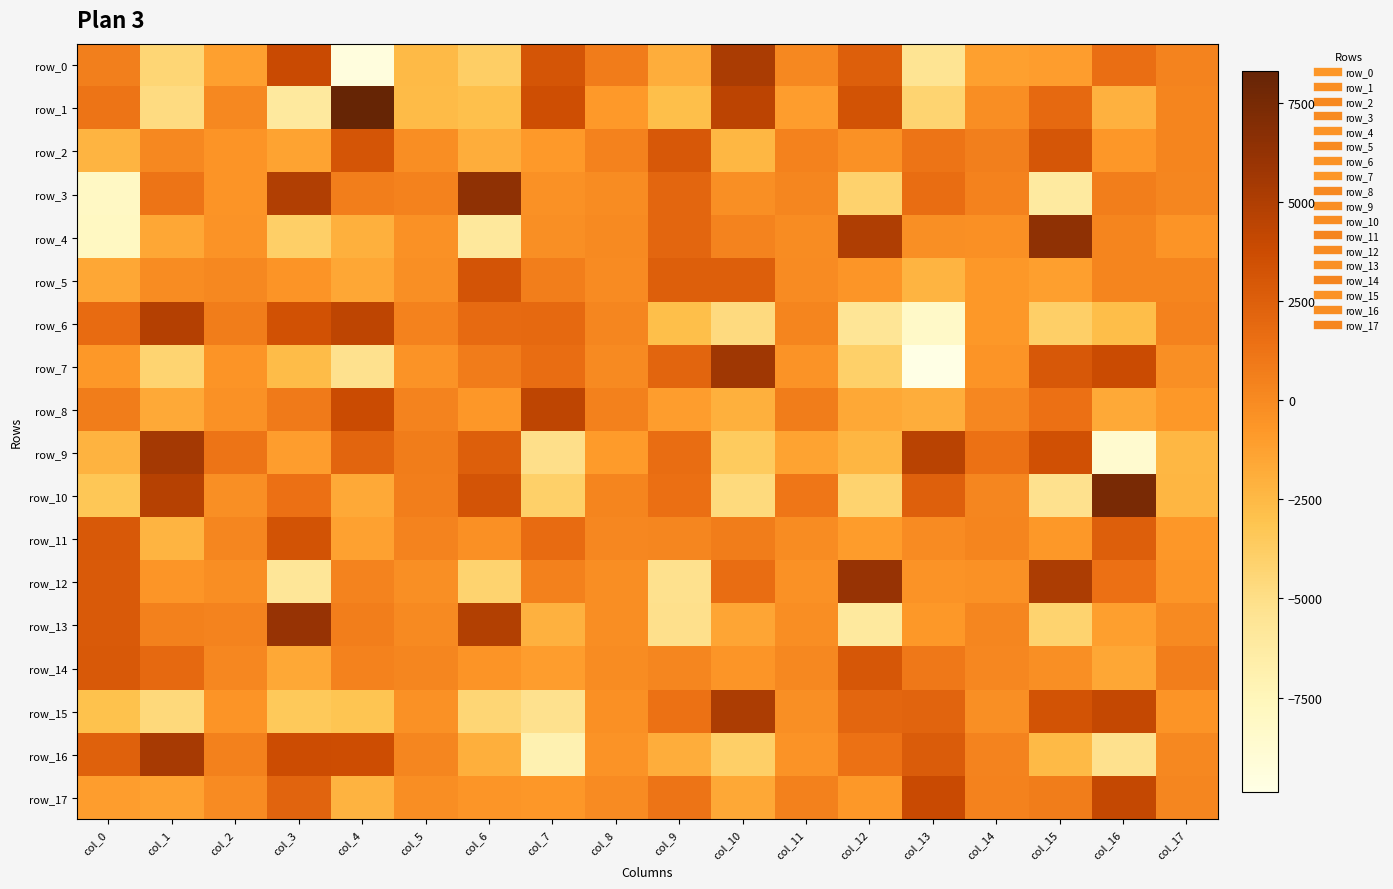

The value of row_6 at col_15 is -3852.4. True or false?

True